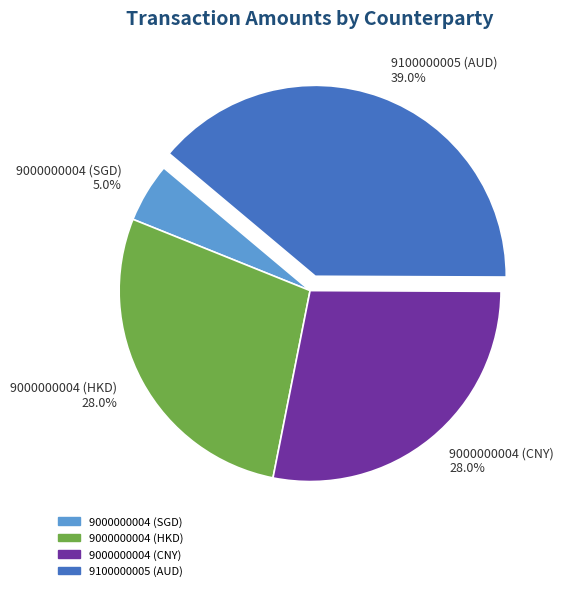

Do 9000000004 (SGD) and 9000000004 (HKD) together represent more than half of the pie?

No